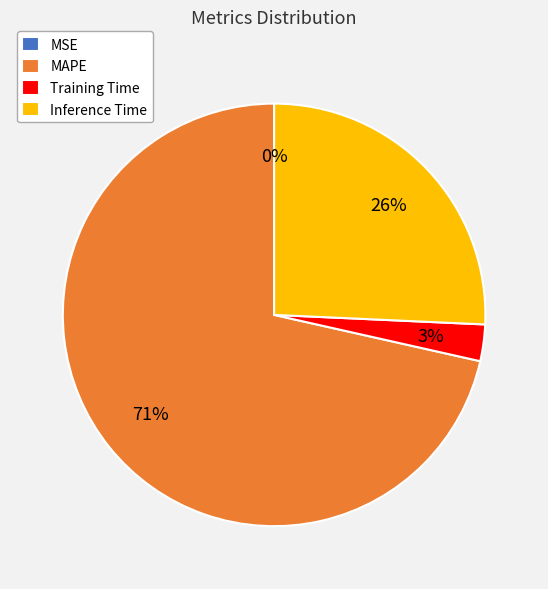

Which slice is the largest?

MAPE